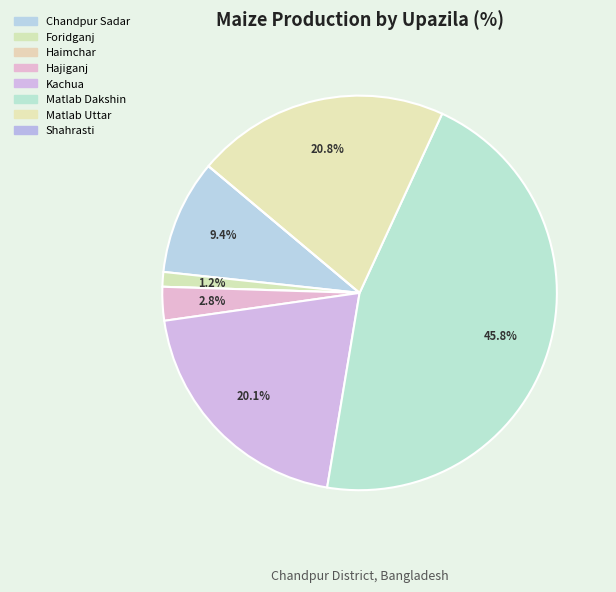

True or false: Hajiganj accounts for 3% of the total.

True